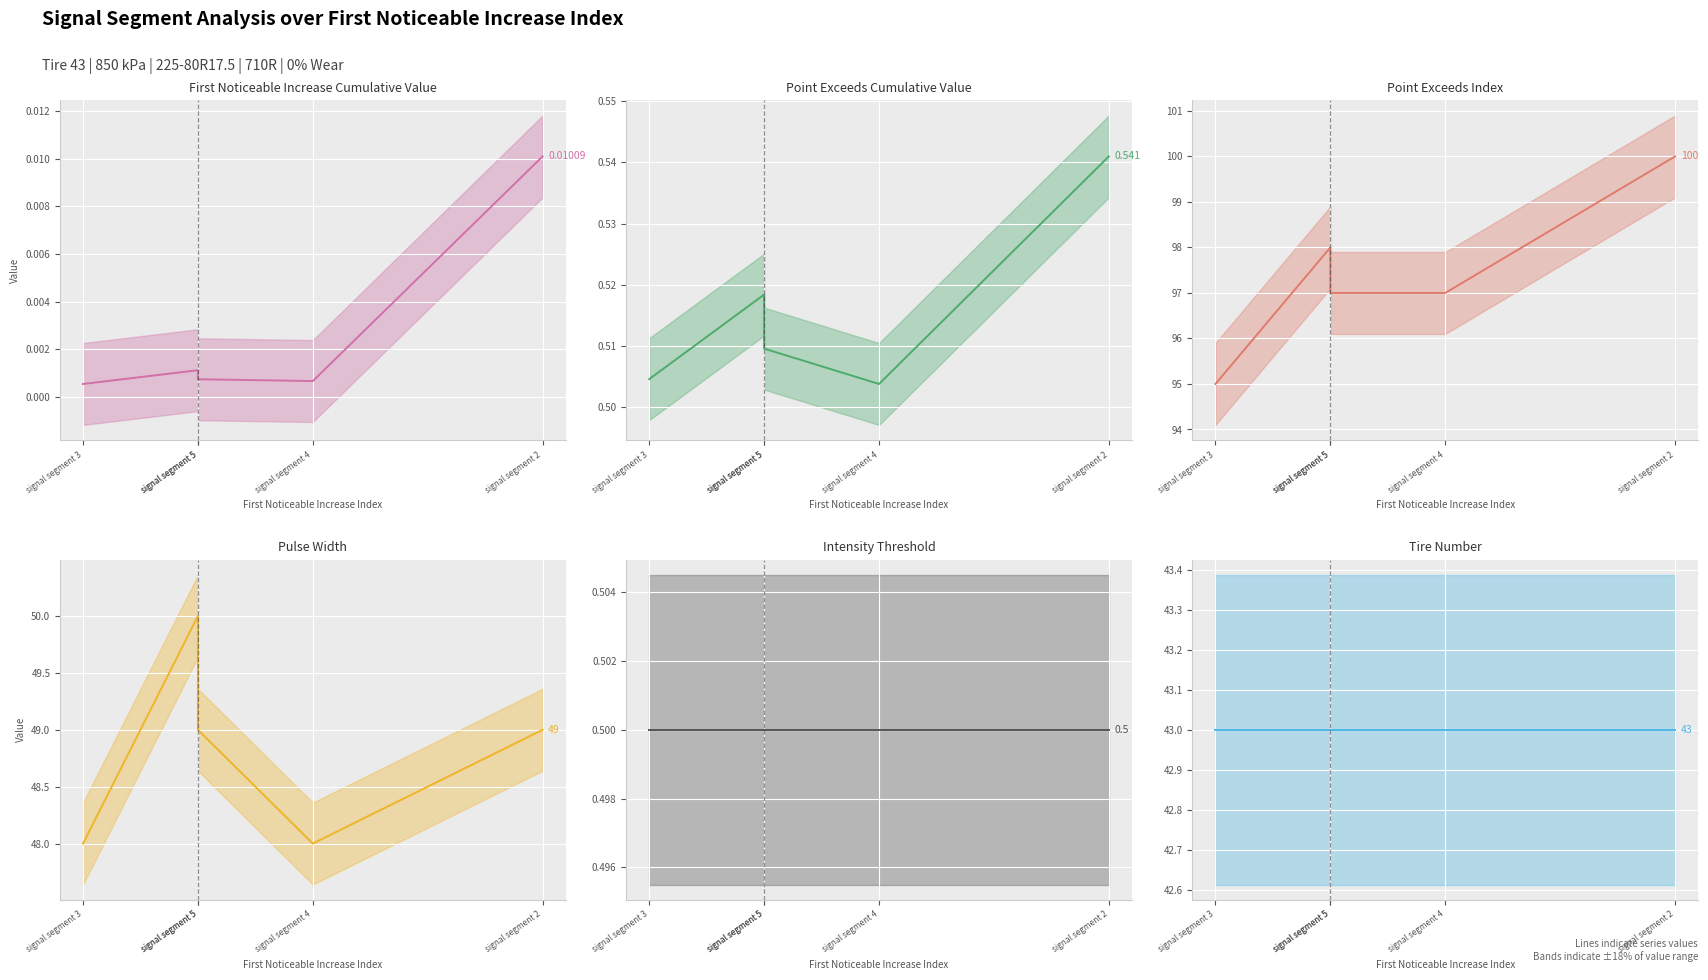

What value does the Pulse_Width (line) series have at signal segment 5?

49.0